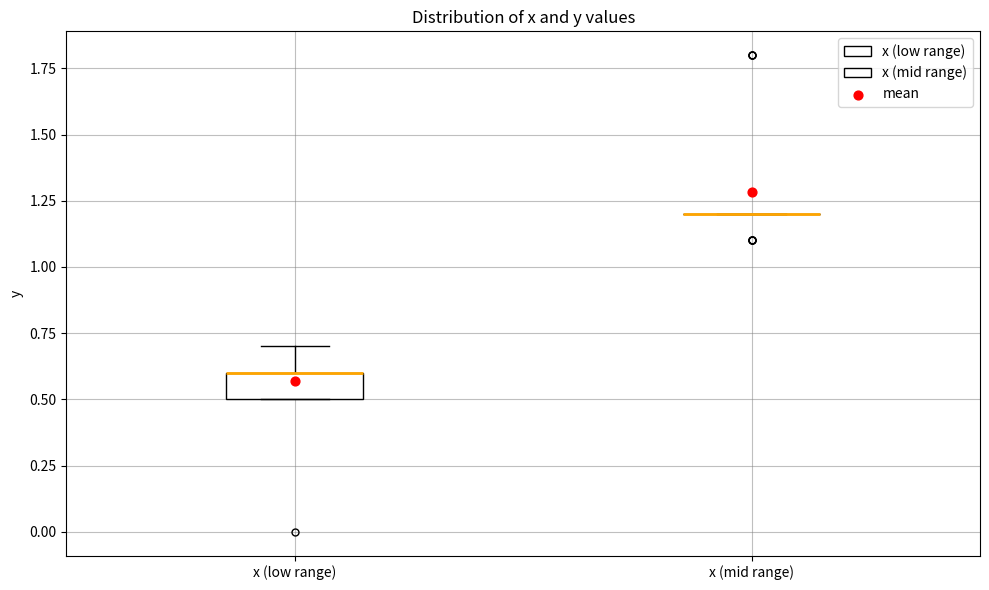

Reading left to right, read every box against the y-axis: the position of its median line, the range the box covers, and the ends of its whiskers. The values are not printed on the chart, so give them approximately, as read against the axis.

x (low range): median 0.6 (drawn on the box's upper edge), box 0.5 to 0.6, whiskers 0.5 to 0.7
x (mid range): box collapsed to a line at 1.2, whiskers 1.2 to 1.2